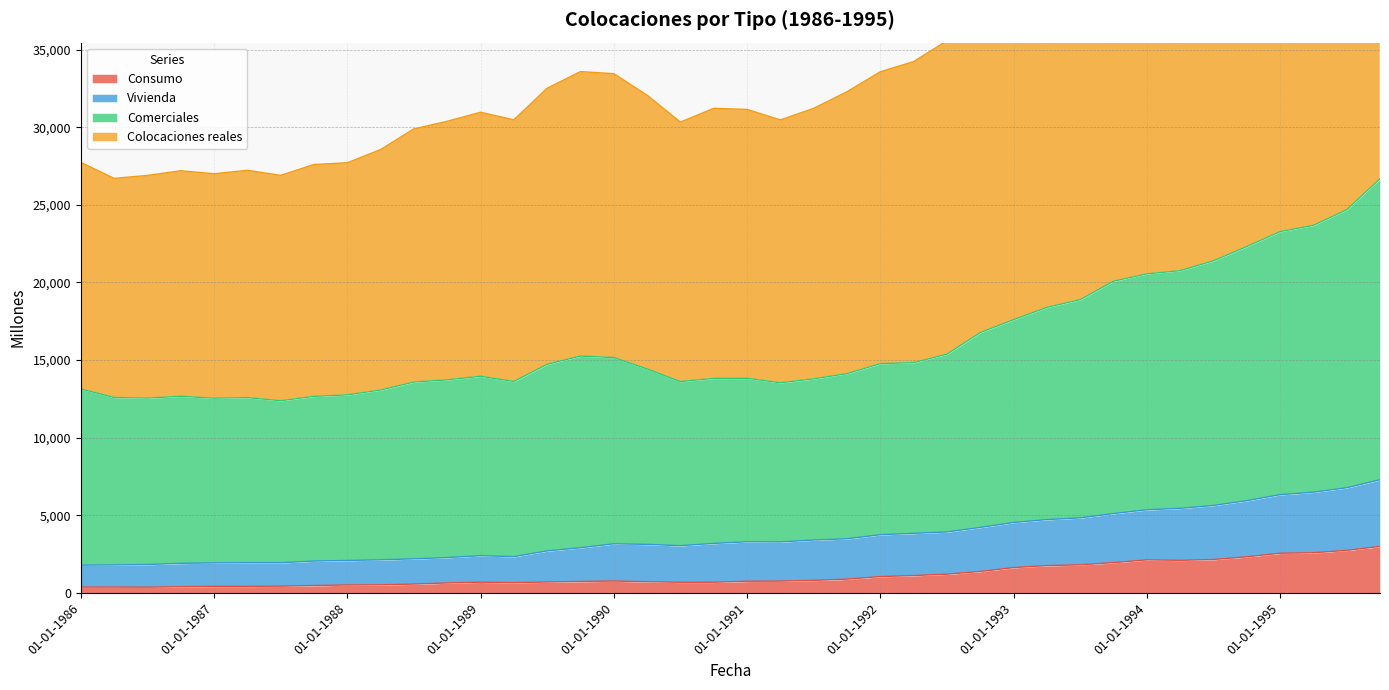

Is it true that Colocaciones reales equals 38554 at 01-10-1992?

True